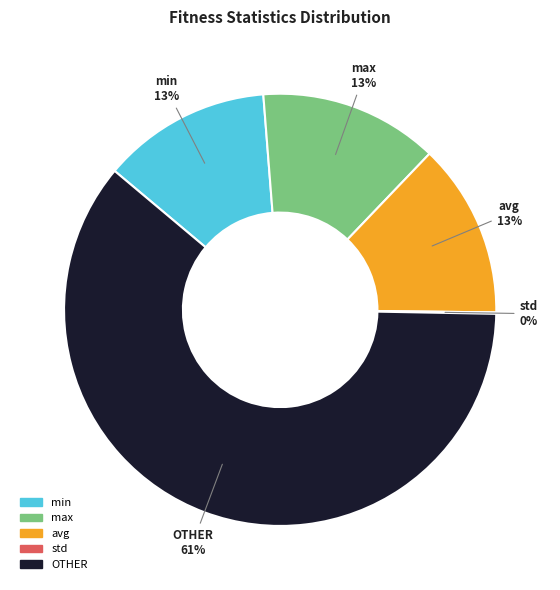

Is the sum of max and avg greater than half?

No